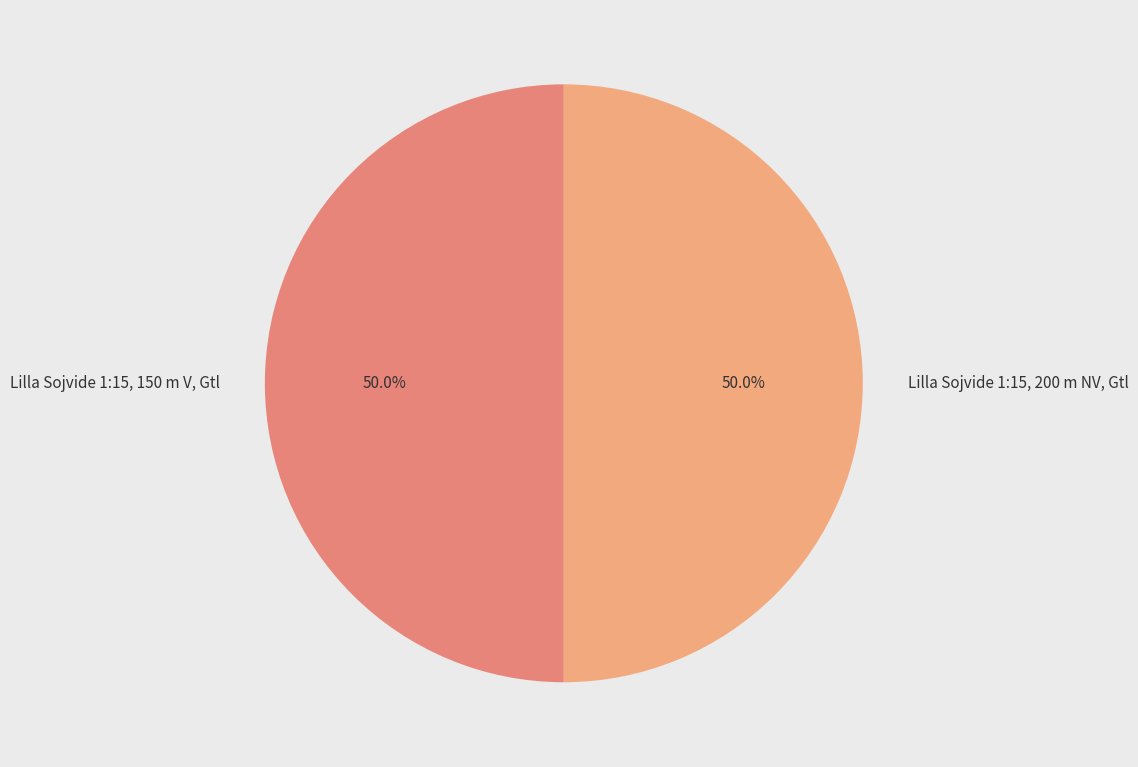

Approximately how many times larger is the value at Lilla Sojvide 1:15, 150 m V, Gtl compared to Lilla Sojvide 1:15, 200 m NV, Gtl?

1.0